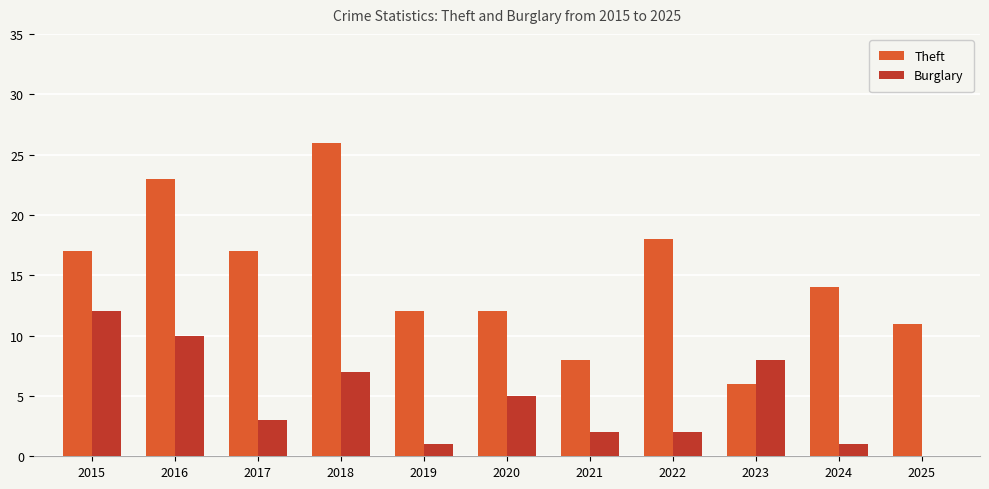

Is it true that Theft equals 14 at 2024?

True